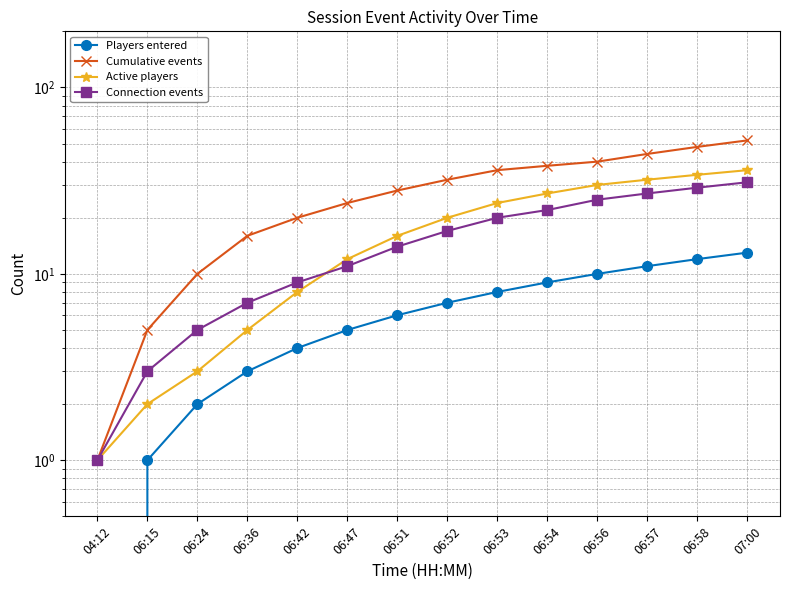

Rank the categories by Cumulative events value from highest to lowest.

07:00, 06:58, 06:57, 06:56, 06:54, 06:53, 06:52, 06:51, 06:47, 06:42, 06:36, 06:24, 06:15, 04:12